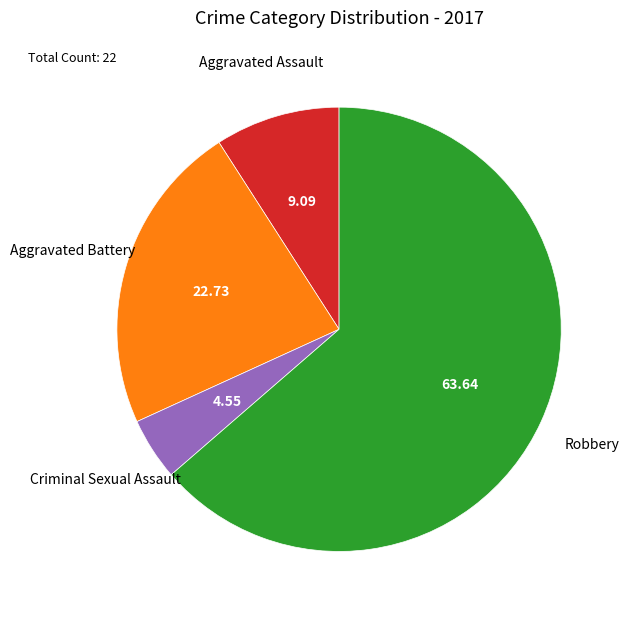

How many slices are in this pie chart?

4